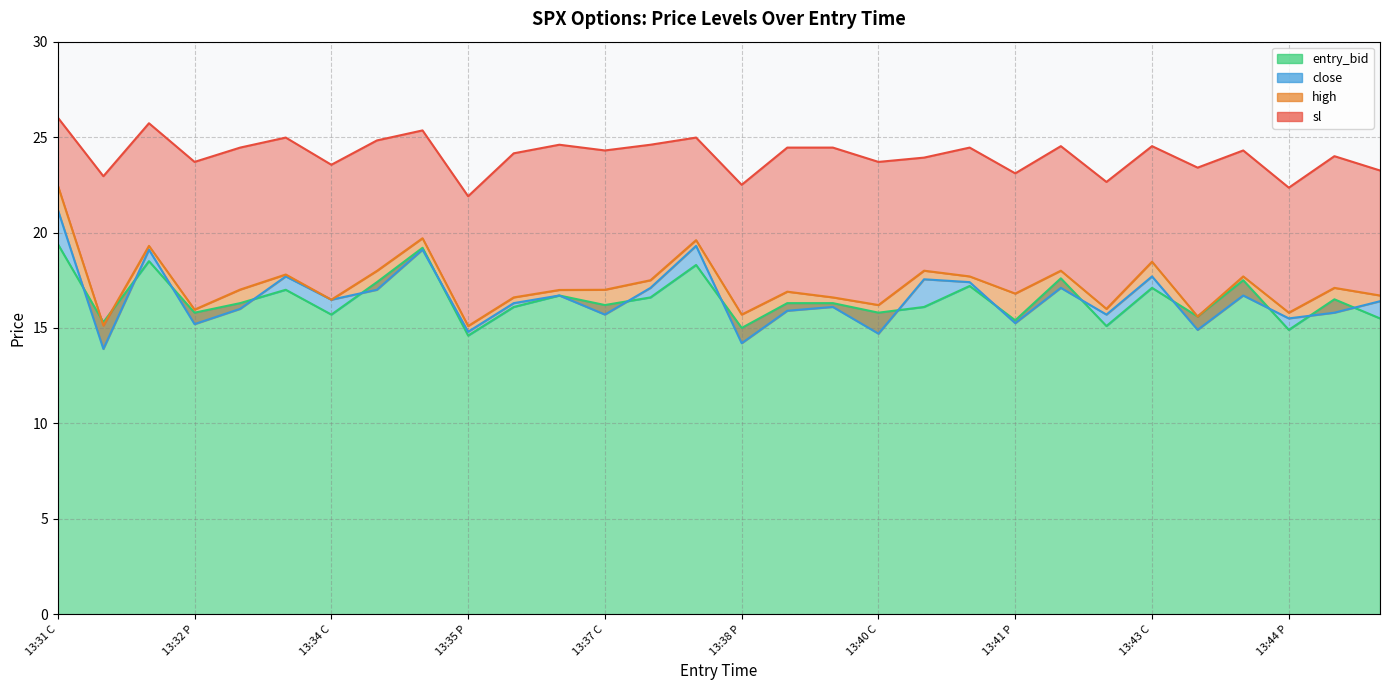

At which label does high reach its minimum?

13:35 P